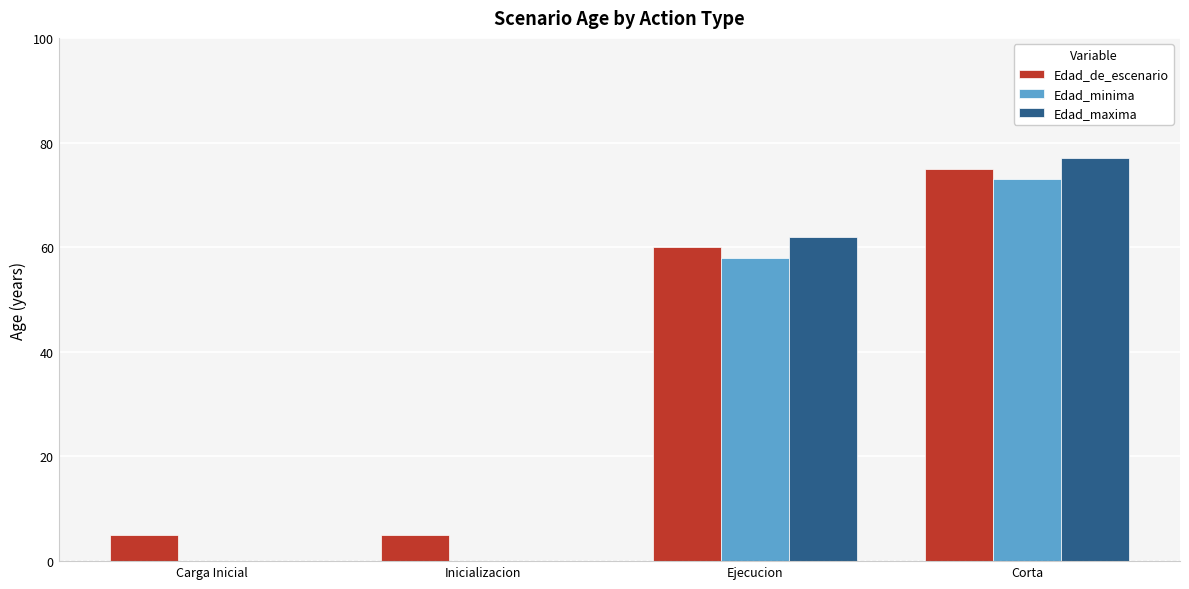

Is the value of Edad_maxima at Carga Inicial greater than the value of Edad_de_escenario at Inicializacion?

No